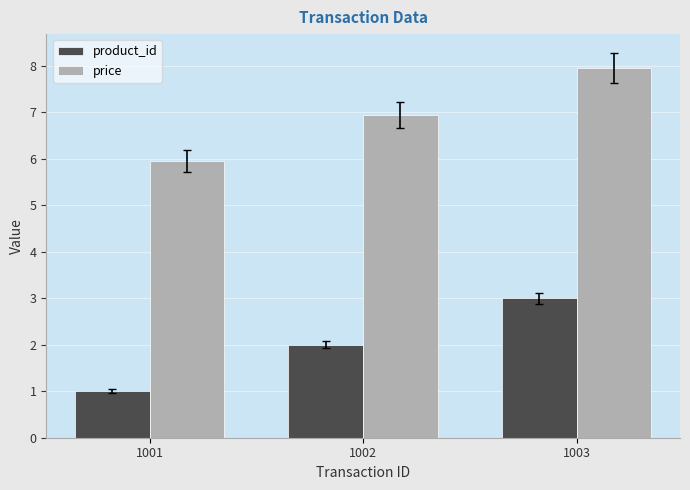

What is the sum of all price values?

20.9